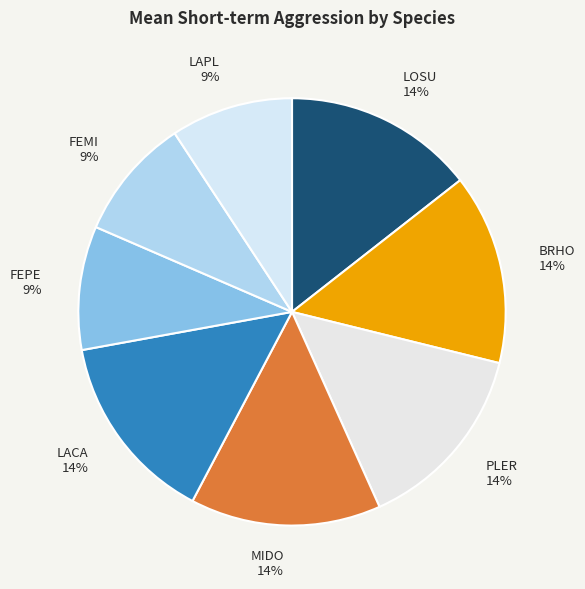

Is FEMI the majority of the pie?

No